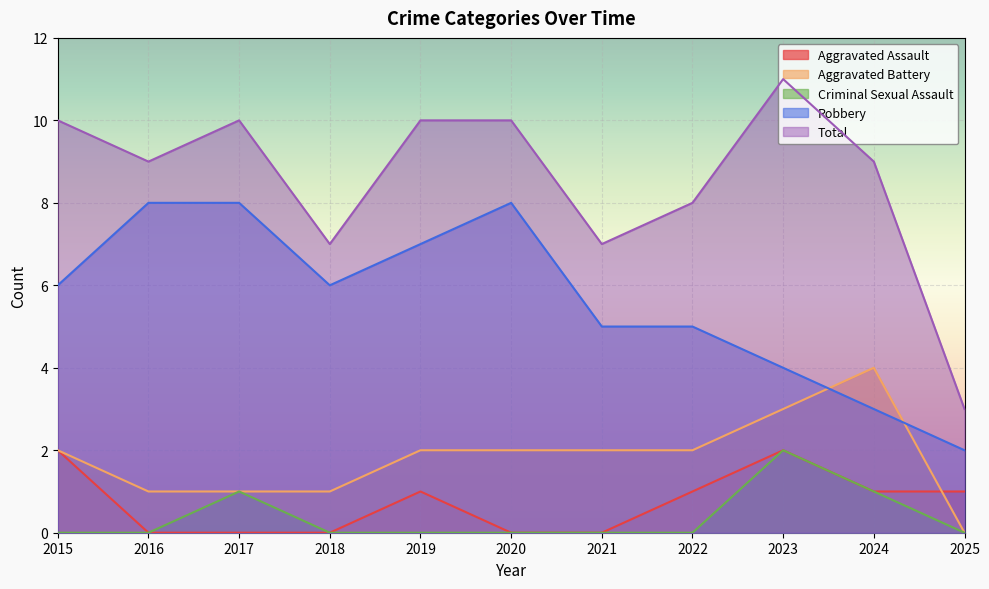

At which label does Aggravated Battery reach its minimum?

2025